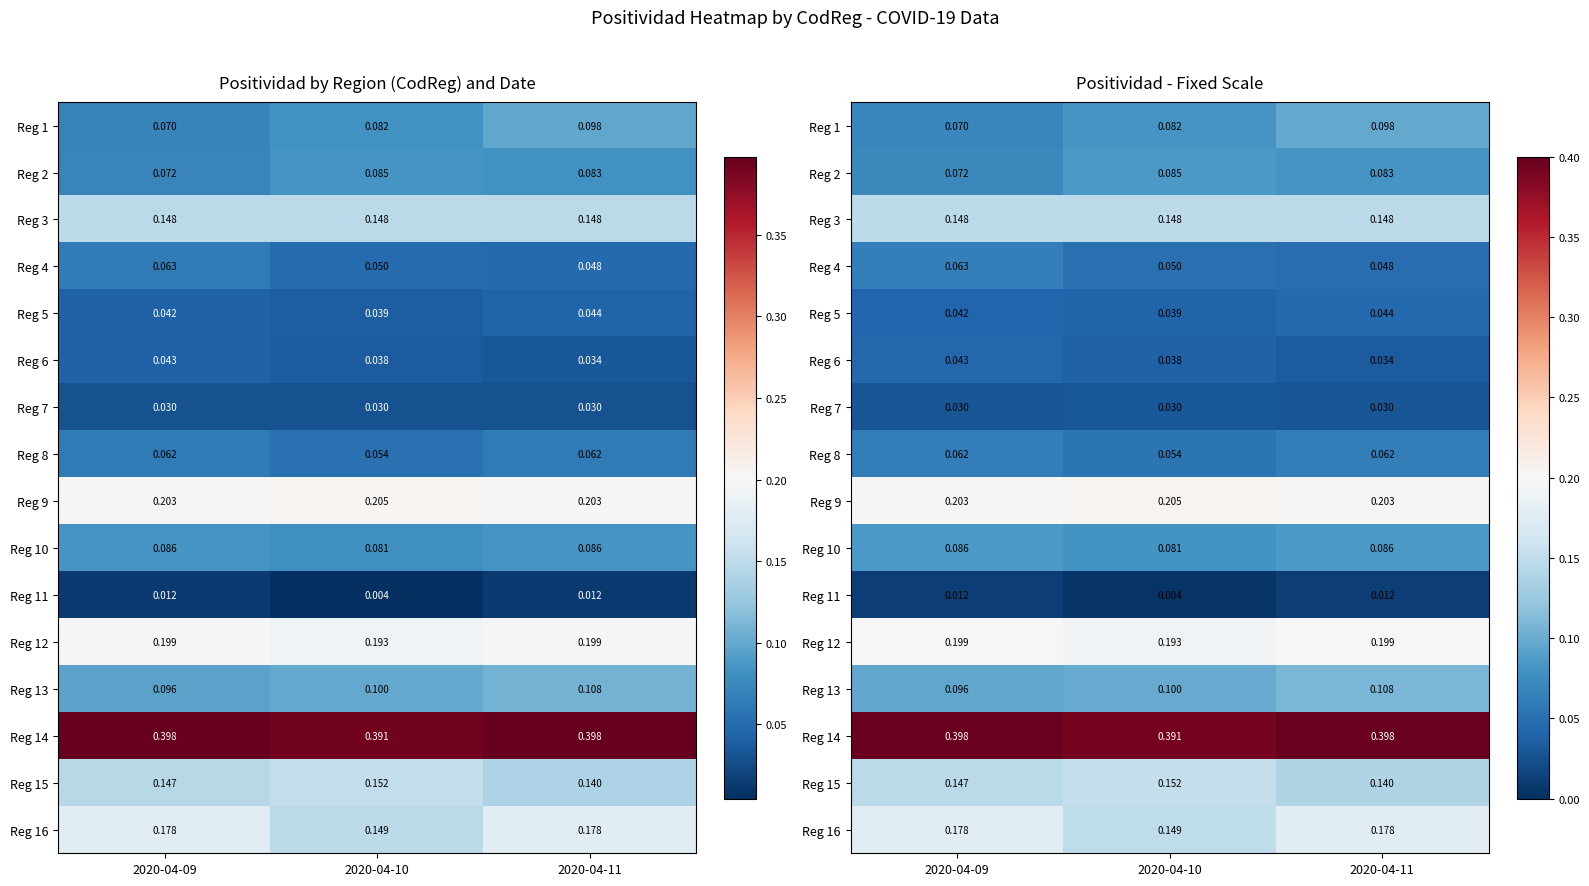

Which has a higher value, 2020-04-09 or 2020-04-10?

2020-04-10